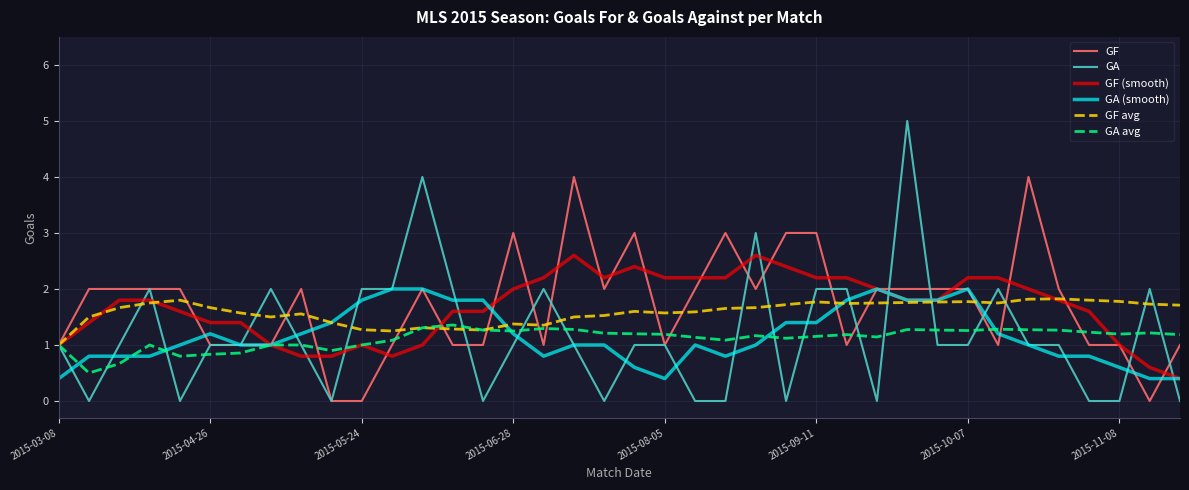

What are all the series names shown in the legend?

GF, GA, GF (smooth), GA (smooth), GF avg, GA avg